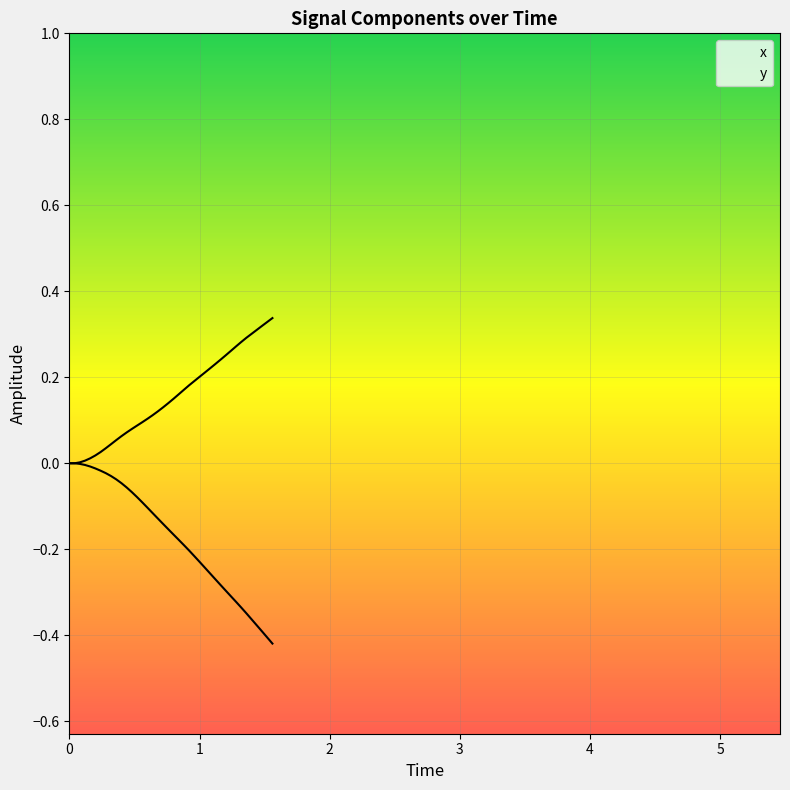

How many lines are shown in the chart?

2